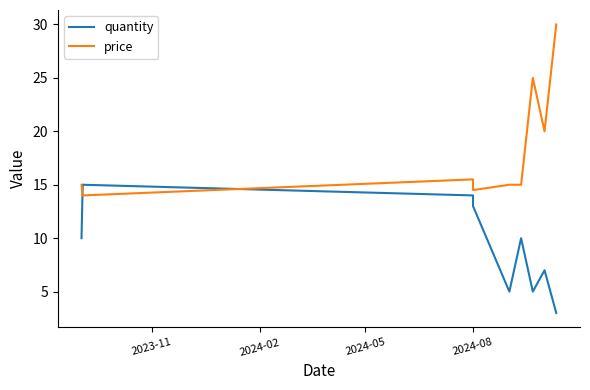

True or false: price and quantity cross at least once.

True